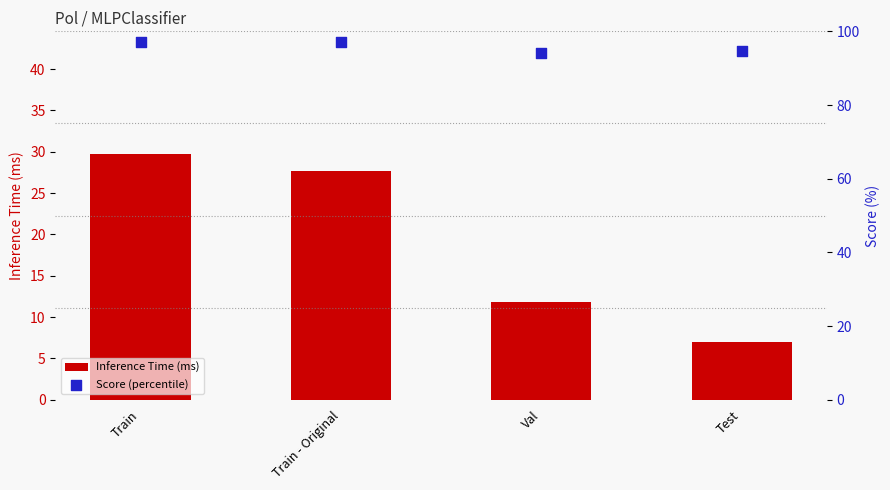

Which series contains the lowest Y value?

Inference Time (ms)